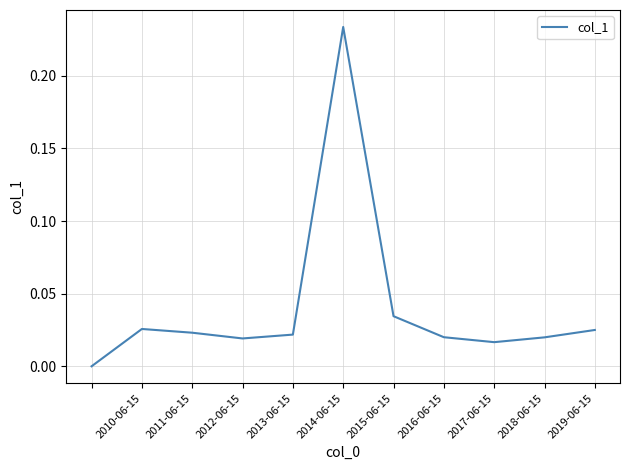

At which category does the chart reach its peak across all series?

2014-06-15